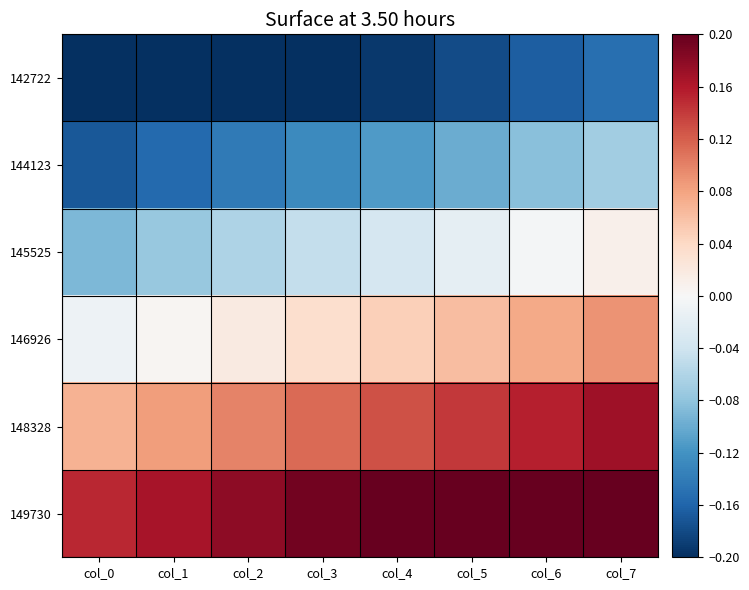

Reading right to left, list all the values displayed in this chart.

142722: col_7=-0.2	col_6=-0.2	col_5=-0.2	col_4=-0.2	col_3=-0.2	col_2=-0.2	col_1=-0.2	col_0=-0.2
144123: col_7=-0.1	col_6=-0.1	col_5=-0.1	col_4=-0.1	col_3=-0.1	col_2=-0.1	col_1=-0.2	col_0=-0.2
145525: col_7=0.0	col_6=-0.0	col_5=-0.0	col_4=-0.0	col_3=-0.0	col_2=-0.1	col_1=-0.1	col_0=-0.1
146926: col_7=0.1	col_6=0.1	col_5=0.1	col_4=0.0	col_3=0.0	col_2=0.0	col_1=0.0	col_0=-0.0
148328: col_7=0.2	col_6=0.2	col_5=0.1	col_4=0.1	col_3=0.1	col_2=0.1	col_1=0.1	col_0=0.1
149730: col_7=0.2	col_6=0.2	col_5=0.2	col_4=0.2	col_3=0.2	col_2=0.2	col_1=0.2	col_0=0.2